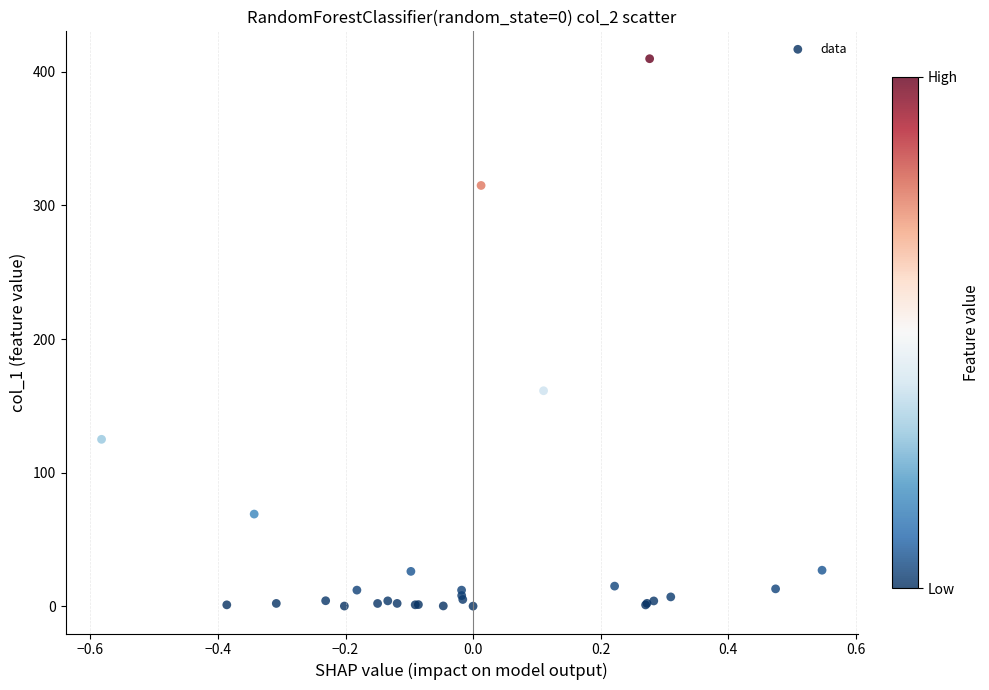

What Y value in the scatter plot is closest to 204?

161.3